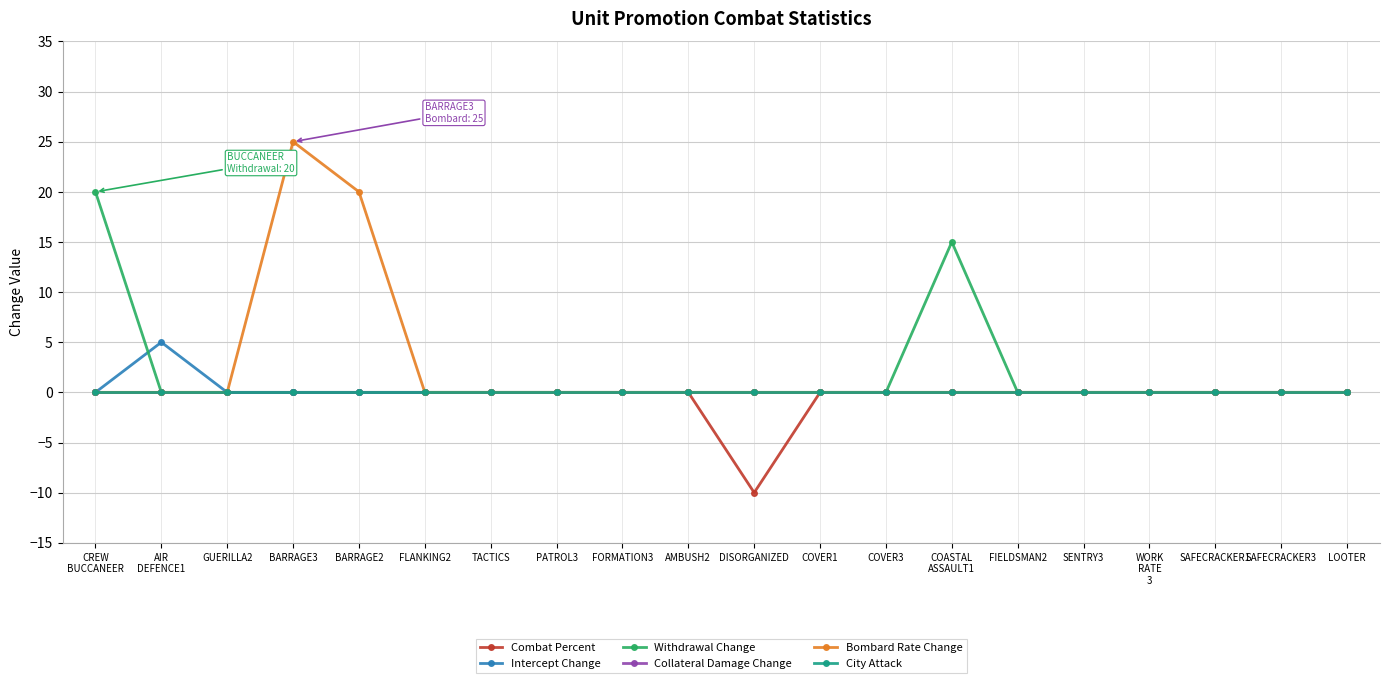

Reading left to right, list all the values displayed in this chart.

Combat Percent: CREW
BUCCANEER=0	AIR
DEFENCE1=0	GUERILLA2=0	BARRAGE3=0	BARRAGE2=0	FLANKING2=0	TACTICS=0	PATROL3=0	FORMATION3=0	AMBUSH2=0	DISORGANIZED=-10	COVER1=0	COVER3=0	COASTAL
ASSAULT1=0	FIELDSMAN2=0	SENTRY3=0	WORK
RATE
3=0	SAFECRACKER1=0	SAFECRACKER3=0	LOOTER=0
Intercept Change: CREW
BUCCANEER=0	AIR
DEFENCE1=5	GUERILLA2=0	BARRAGE3=0	BARRAGE2=0	FLANKING2=0	TACTICS=0	PATROL3=0	FORMATION3=0	AMBUSH2=0	DISORGANIZED=0	COVER1=0	COVER3=0	COASTAL
ASSAULT1=0	FIELDSMAN2=0	SENTRY3=0	WORK
RATE
3=0	SAFECRACKER1=0	SAFECRACKER3=0	LOOTER=0
Withdrawal Change: CREW
BUCCANEER=20	AIR
DEFENCE1=0	GUERILLA2=0	BARRAGE3=0	BARRAGE2=0	FLANKING2=0	TACTICS=0	PATROL3=0	FORMATION3=0	AMBUSH2=0	DISORGANIZED=0	COVER1=0	COVER3=0	COASTAL
ASSAULT1=15	FIELDSMAN2=0	SENTRY3=0	WORK
RATE
3=0	SAFECRACKER1=0	SAFECRACKER3=0	LOOTER=0
Collateral Damage Change: CREW
BUCCANEER=0	AIR
DEFENCE1=0	GUERILLA2=0	BARRAGE3=0	BARRAGE2=0	FLANKING2=0	TACTICS=0	PATROL3=0	FORMATION3=0	AMBUSH2=0	DISORGANIZED=0	COVER1=0	COVER3=0	COASTAL
ASSAULT1=0	FIELDSMAN2=0	SENTRY3=0	WORK
RATE
3=0	SAFECRACKER1=0	SAFECRACKER3=0	LOOTER=0
Bombard Rate Change: CREW
BUCCANEER=0	AIR
DEFENCE1=0	GUERILLA2=0	BARRAGE3=25	BARRAGE2=20	FLANKING2=0	TACTICS=0	PATROL3=0	FORMATION3=0	AMBUSH2=0	DISORGANIZED=0	COVER1=0	COVER3=0	COASTAL
ASSAULT1=0	FIELDSMAN2=0	SENTRY3=0	WORK
RATE
3=0	SAFECRACKER1=0	SAFECRACKER3=0	LOOTER=0
City Attack: CREW
BUCCANEER=0	AIR
DEFENCE1=0	GUERILLA2=0	BARRAGE3=0	BARRAGE2=0	FLANKING2=0	TACTICS=0	PATROL3=0	FORMATION3=0	AMBUSH2=0	DISORGANIZED=0	COVER1=0	COVER3=0	COASTAL
ASSAULT1=0	FIELDSMAN2=0	SENTRY3=0	WORK
RATE
3=0	SAFECRACKER1=0	SAFECRACKER3=0	LOOTER=0